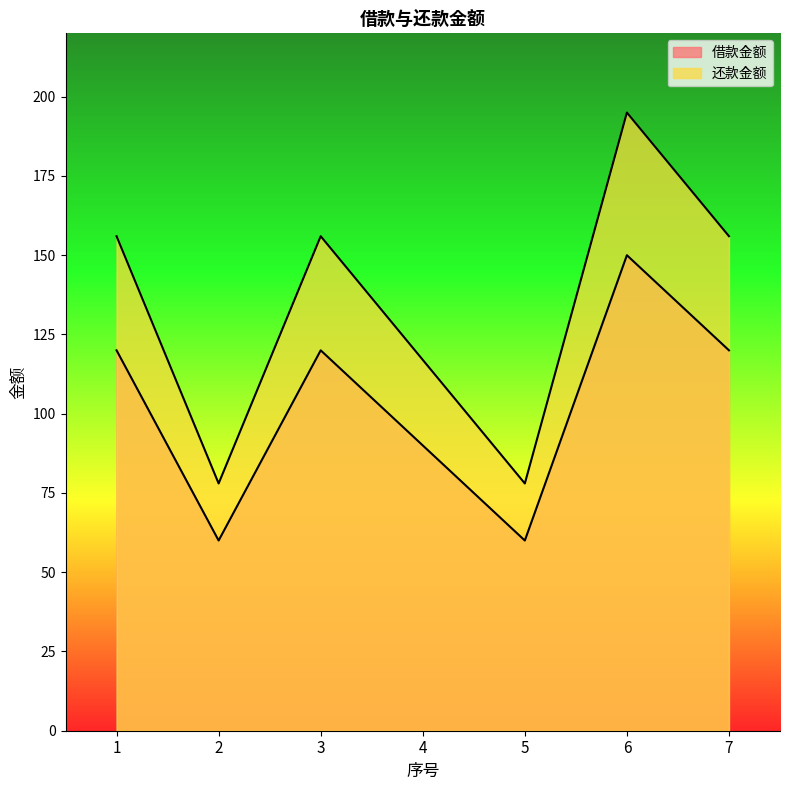

What is the sum of all 借款金额 values?

936